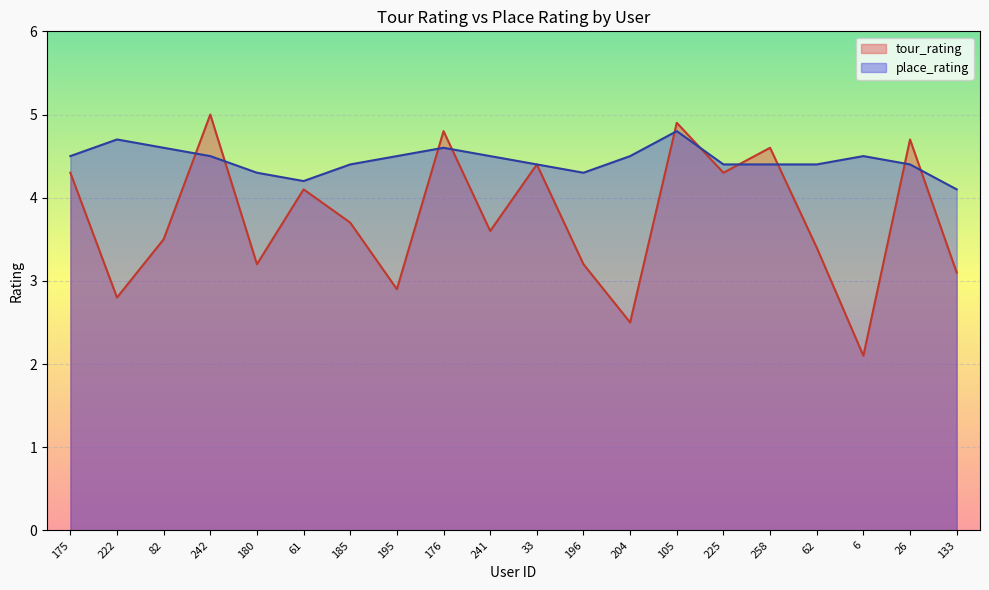

The value of tour_rating at 204 is 2.5. True or false?

True